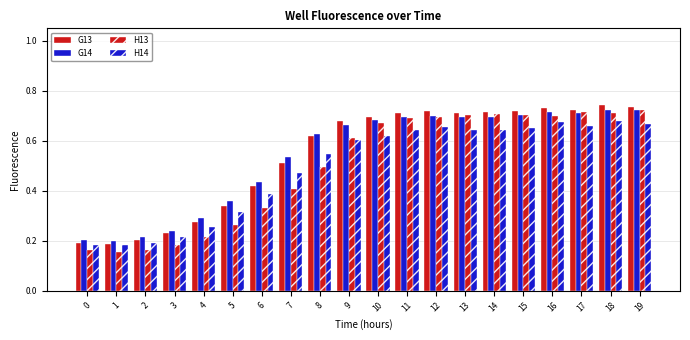

How many data points does each series have?

20